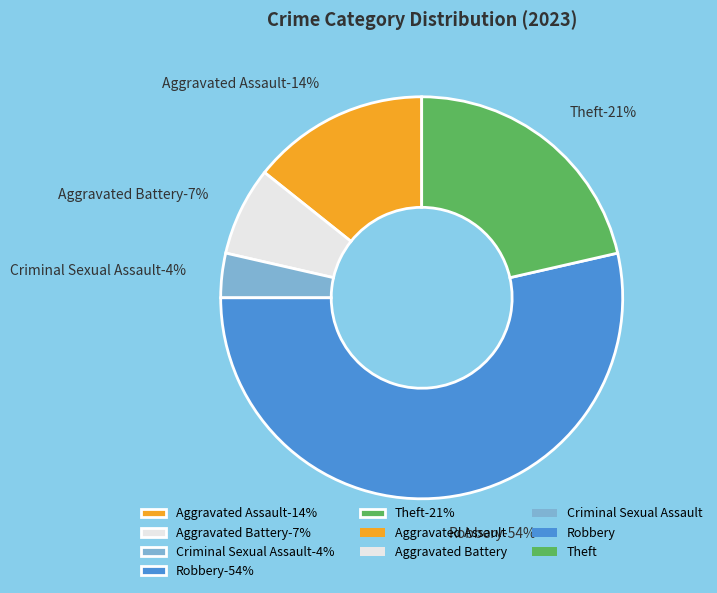

Which slice is the smallest?

Criminal Sexual Assault